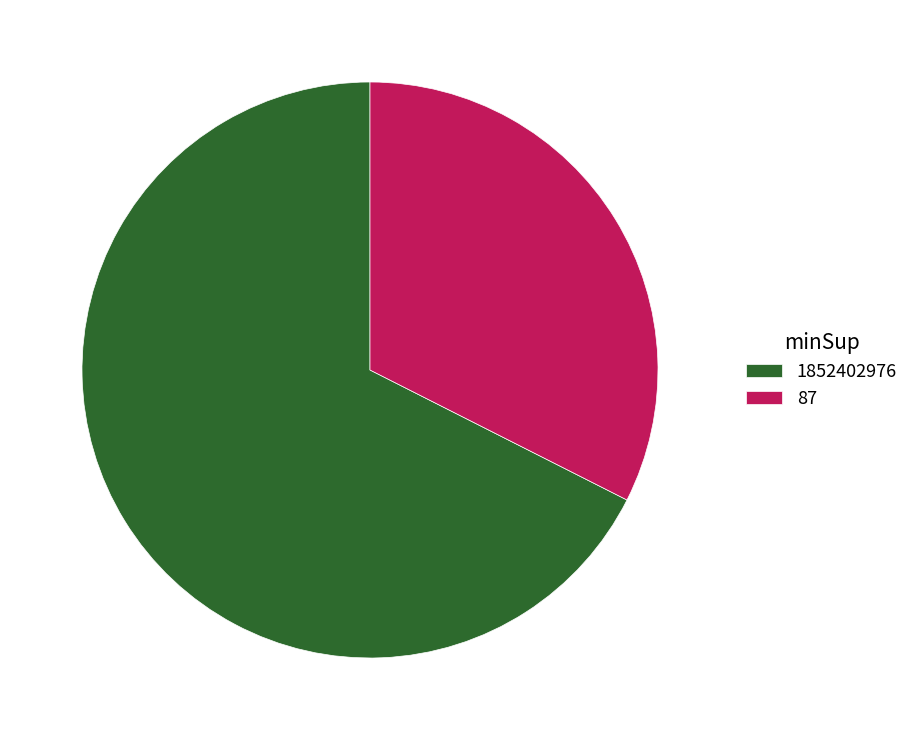

What is the smallest slice in the pie chart?

87